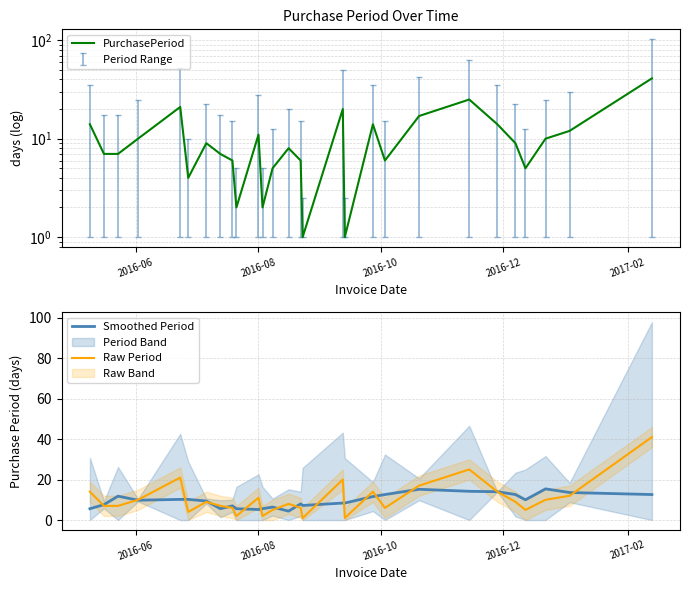

What is the maximum value for Smoothed Period?

15.4